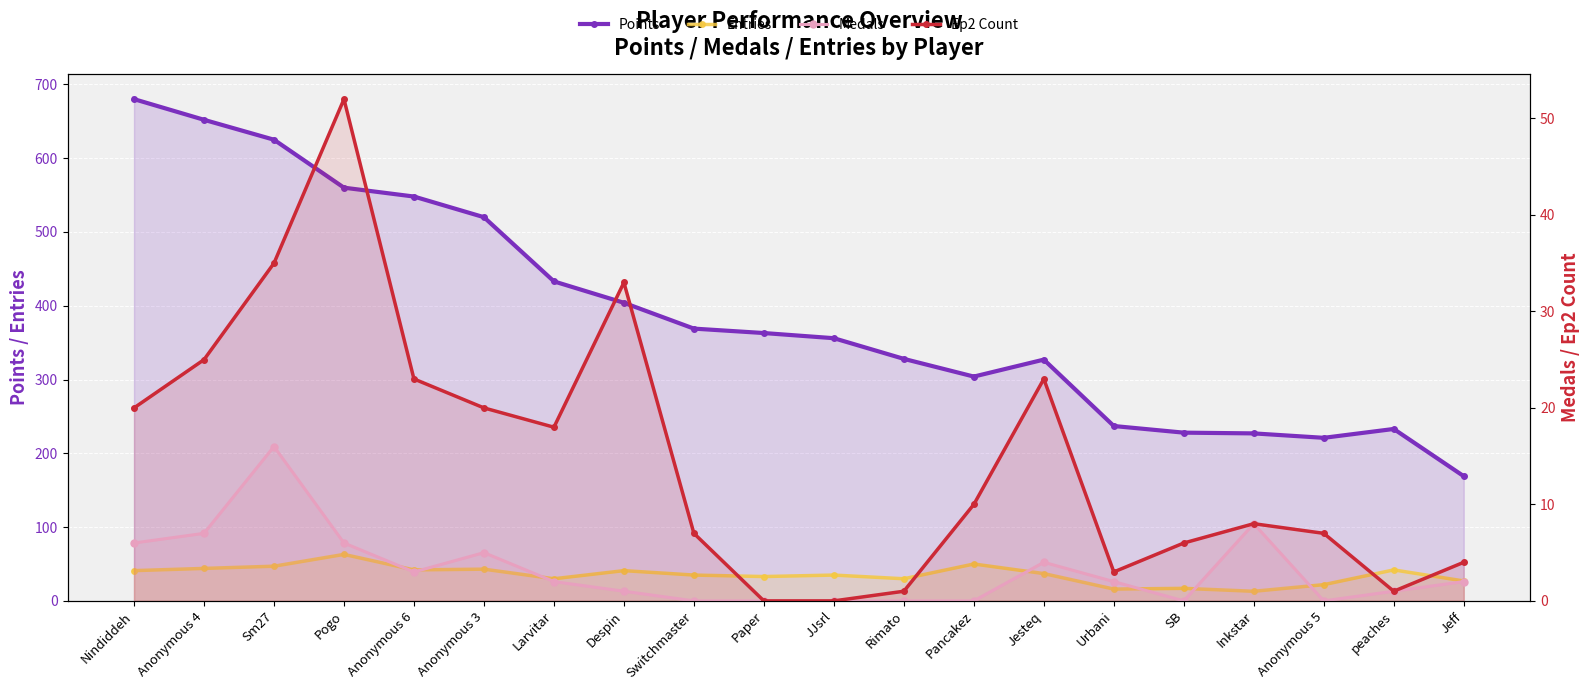

What is the approximate value of Points at Pancakez?

304